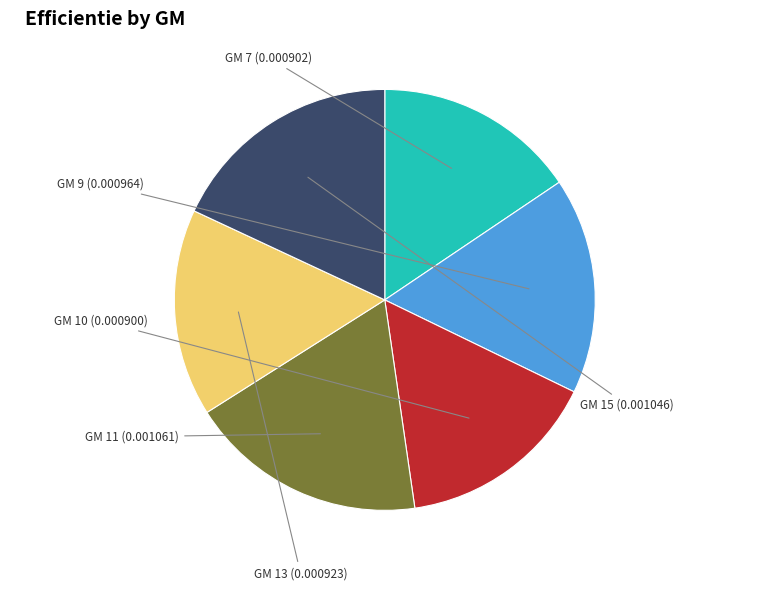

The GM 9 slice represents 29% of the pie. True or false?

False